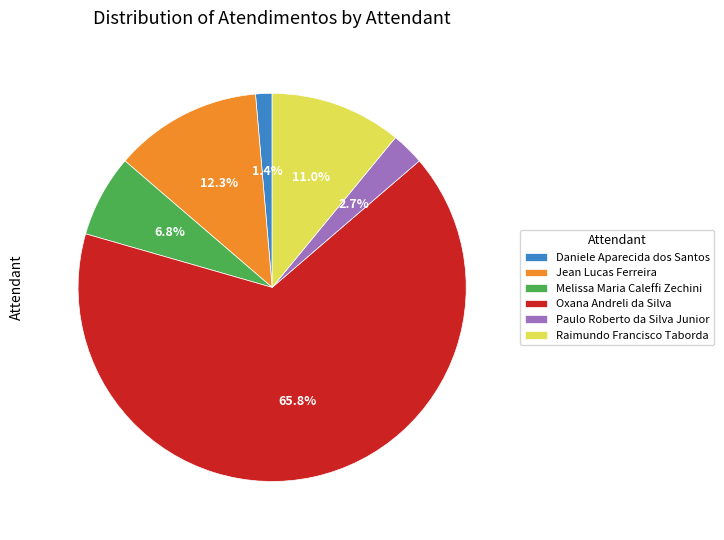

How many slices are in this pie chart?

6